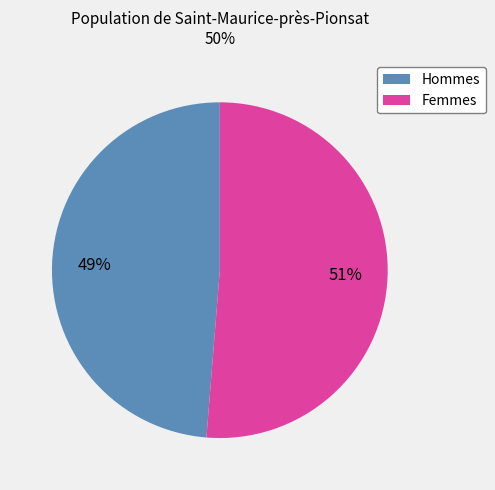

Rank the categories by value from highest to lowest.

Femmes, Hommes